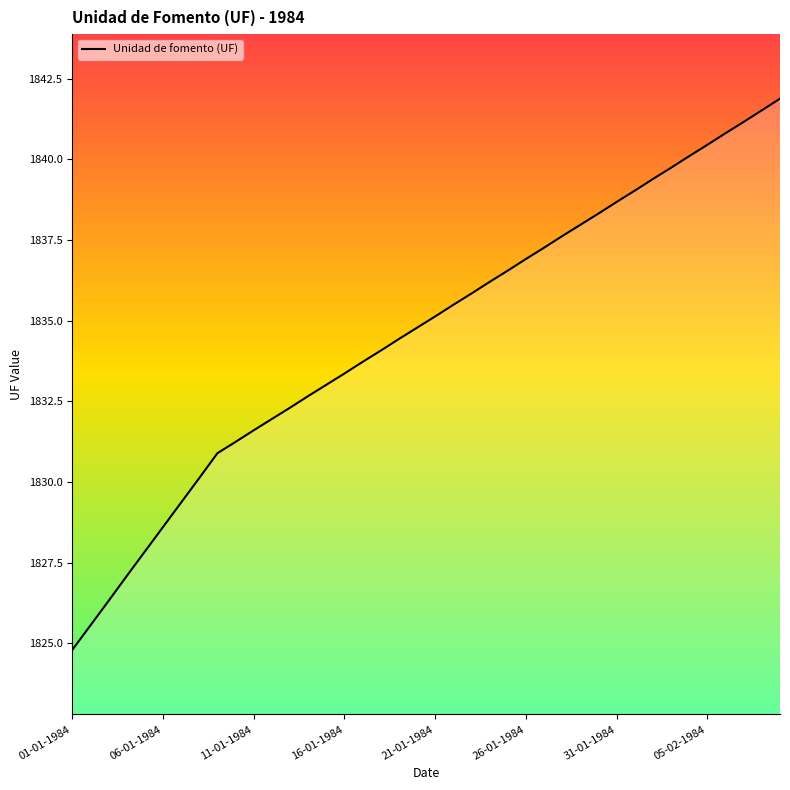

What is the greatest value displayed?

1841.9